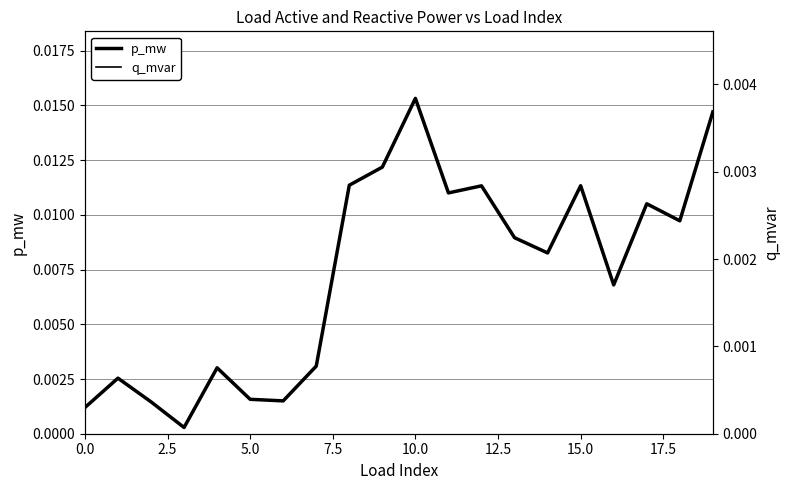

What are all the series names shown in the legend?

p_mw, q_mvar